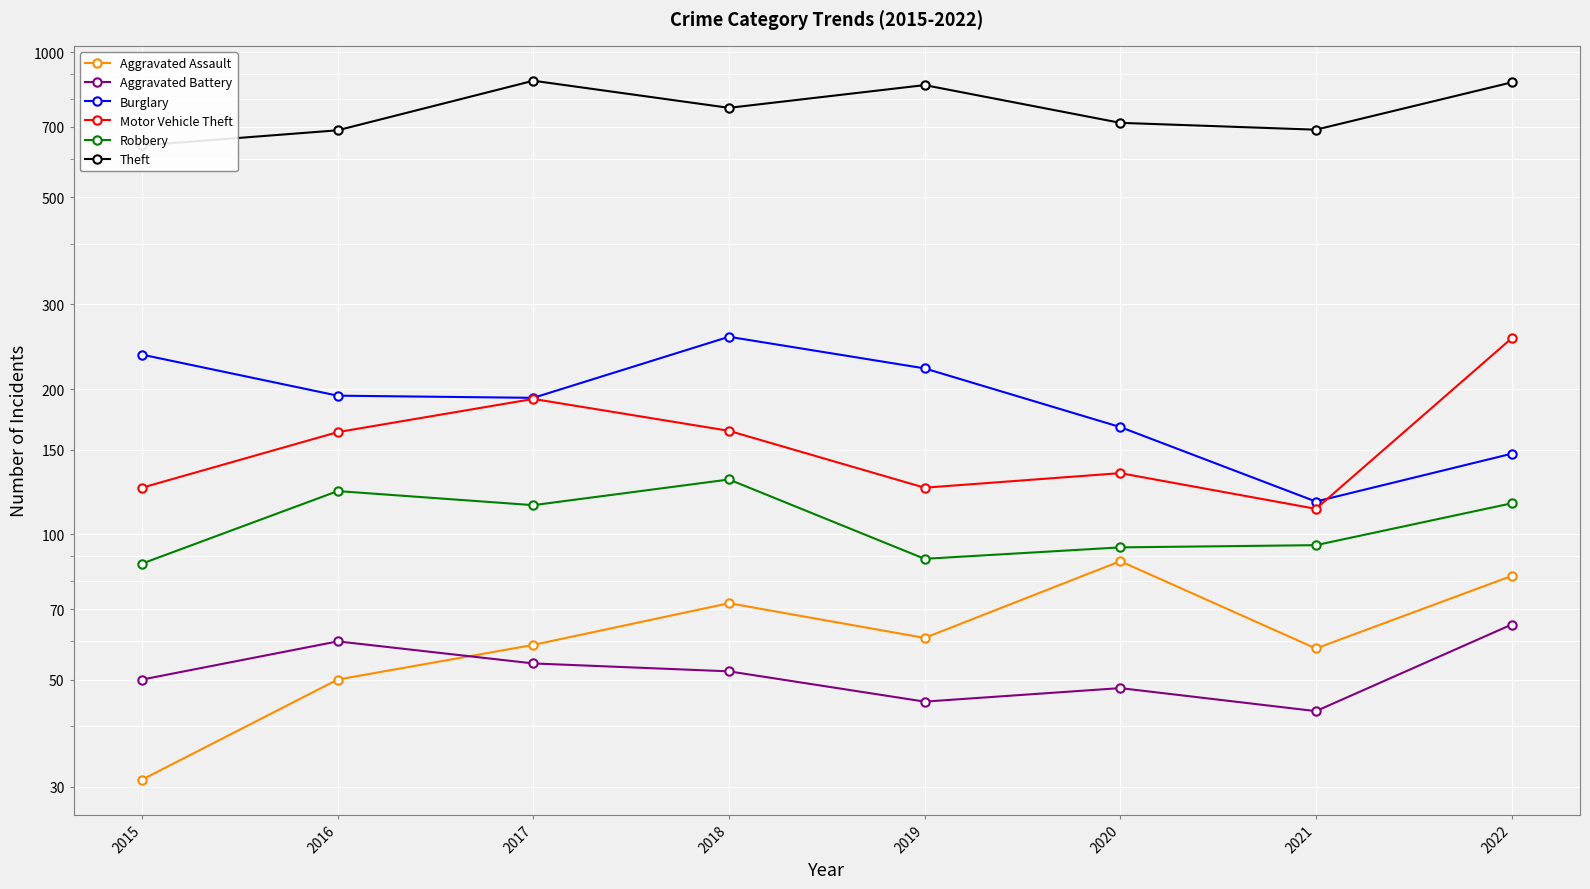

What is the value of the Aggravated Battery point at the 1st from the left?

50